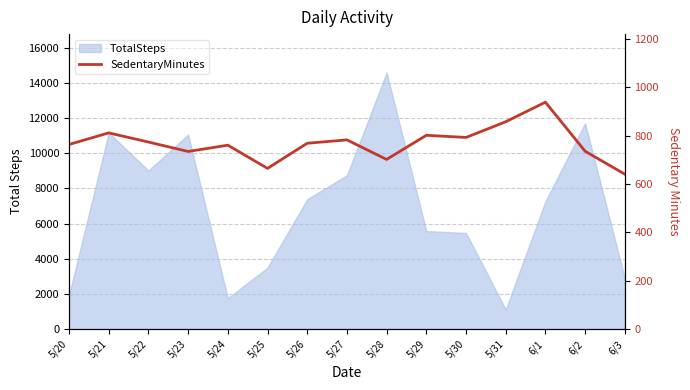

What is the label of the 8th point from the right?

5/27